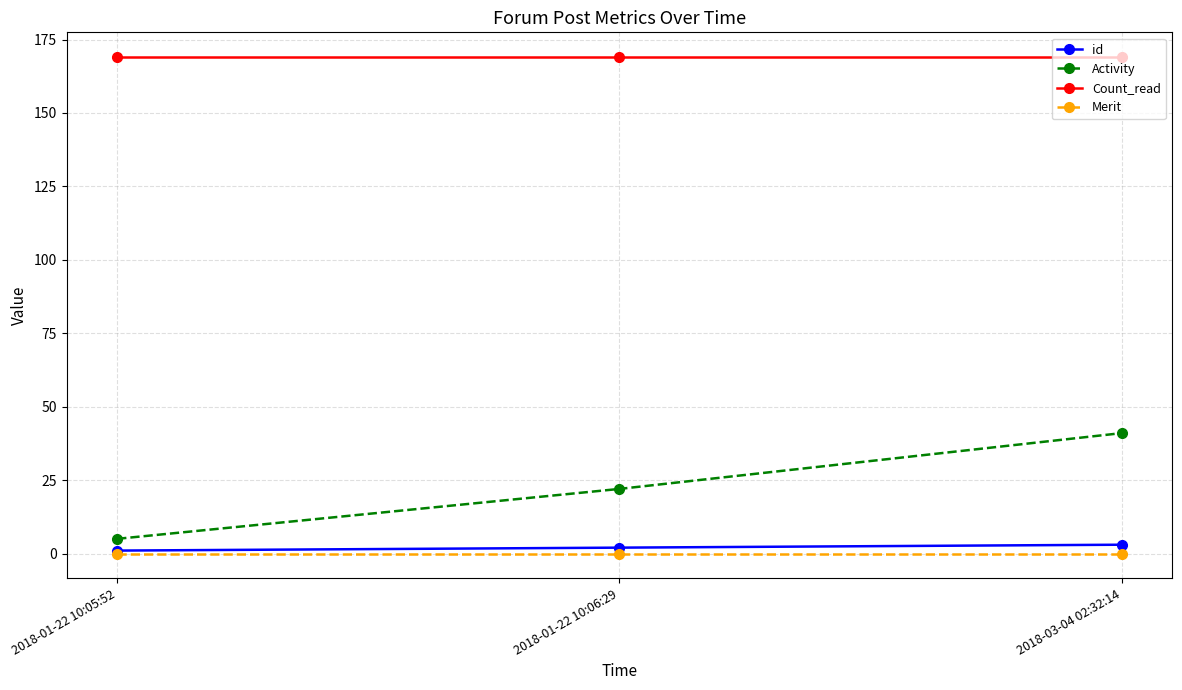

Reading left to right, transcribe all the data shown in this chart.

id: 1	2	3
Activity: 5	22	41
Count_read: 169	169	169
Merit: 0	0	0